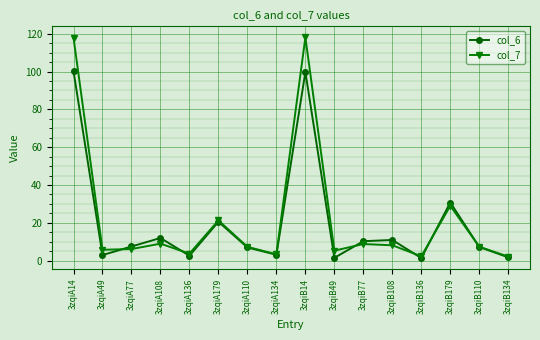

In col_7, how many points are lower than both neighbors (excluding endpoints)?

5